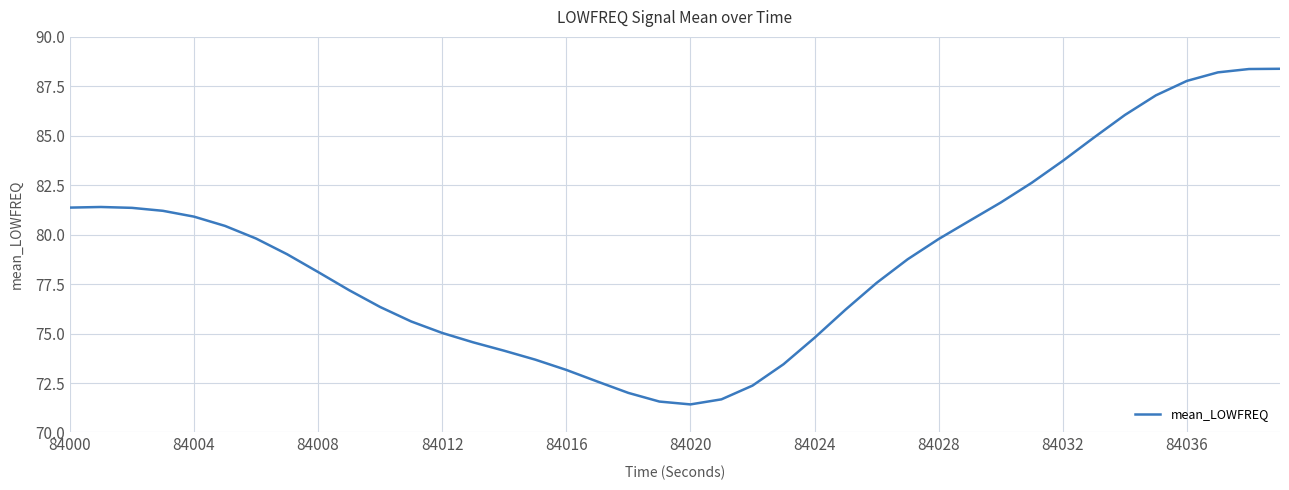

What is the difference between the maximum and minimum values?

17.0